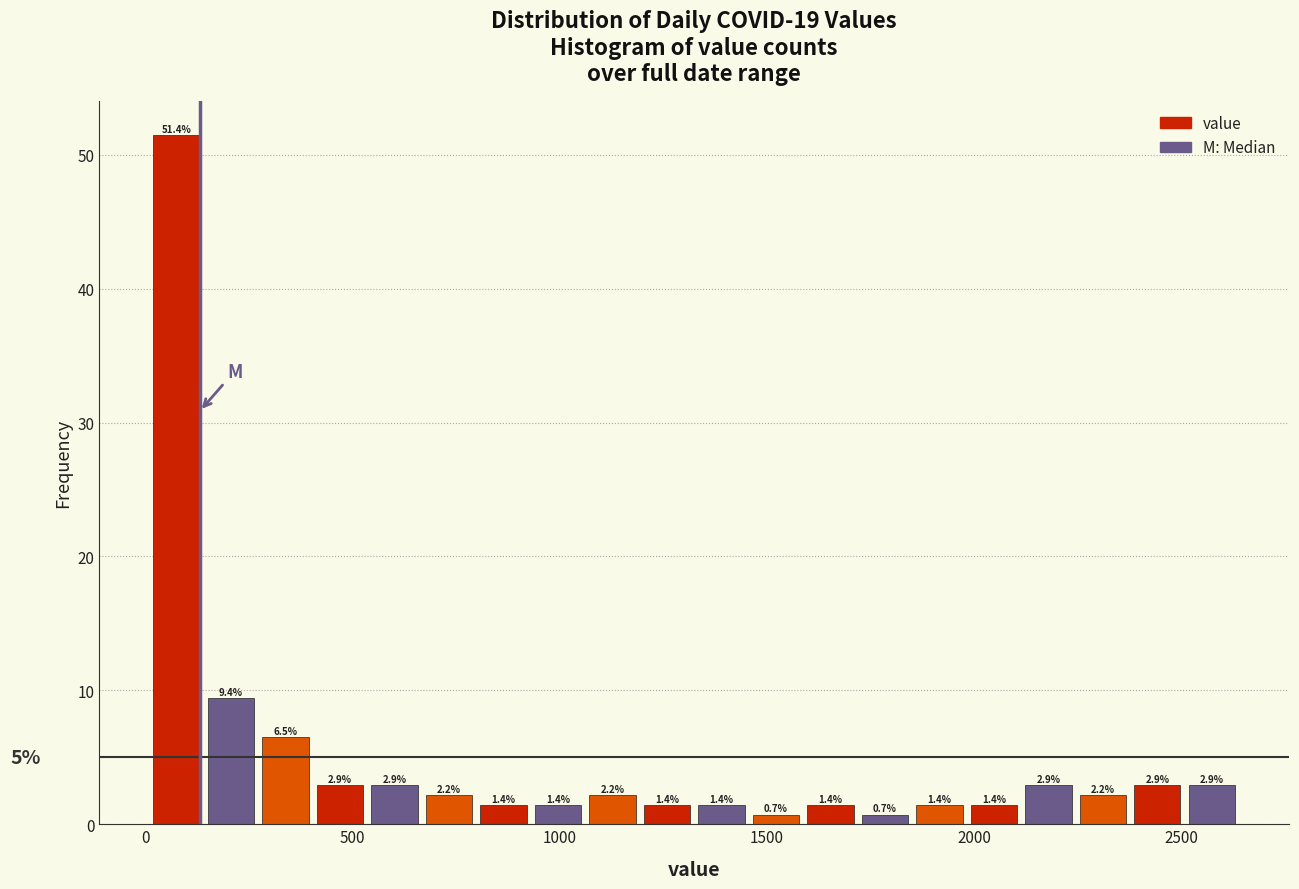

Around what value on the x-axis is the tallest bar? Give the approximate position of its centre, as read against the axis.

50